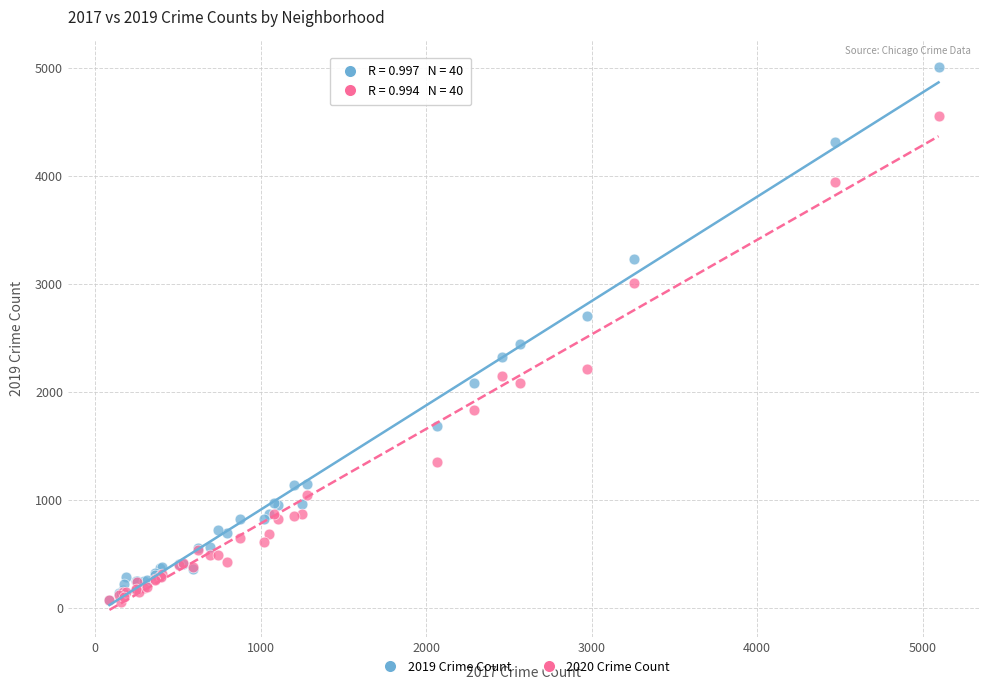

Across all series, what Y value is closest to 2534?

2441